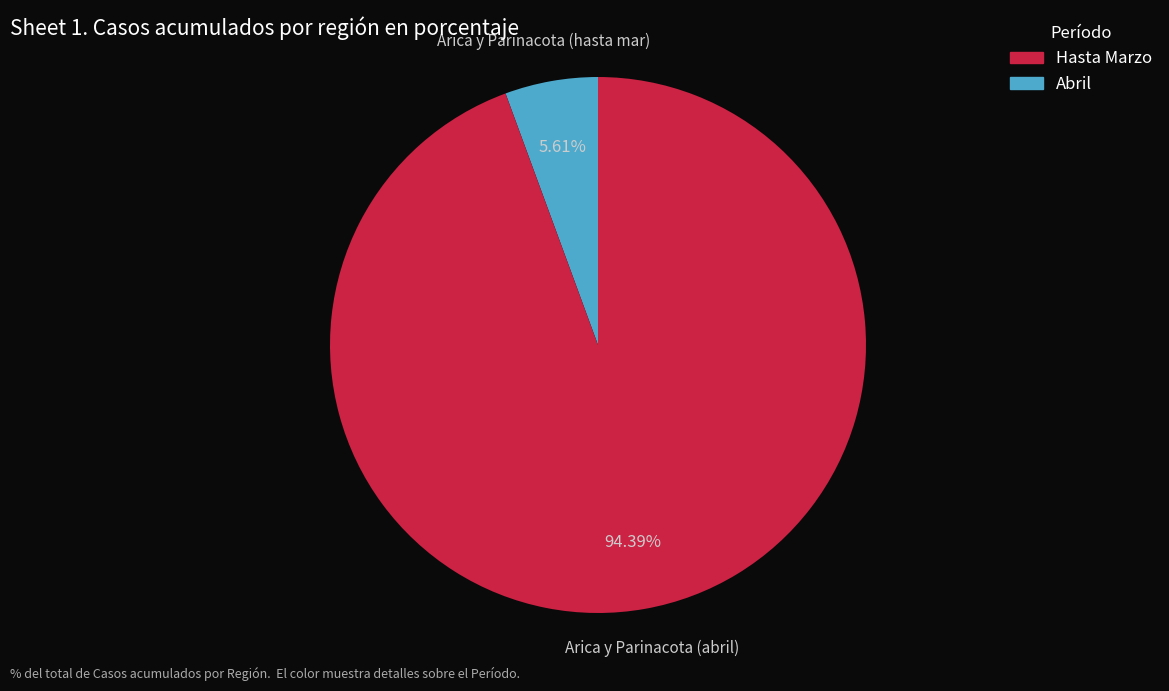

Does any single category account for the majority?

Yes